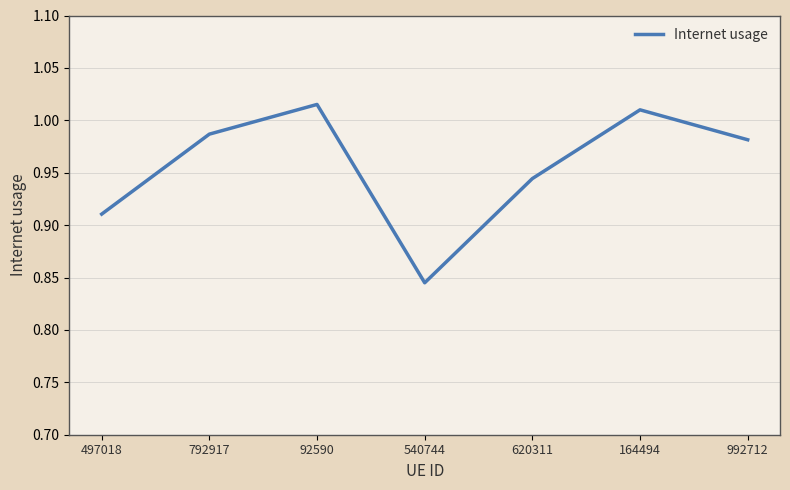

How many lines are shown in the chart?

1